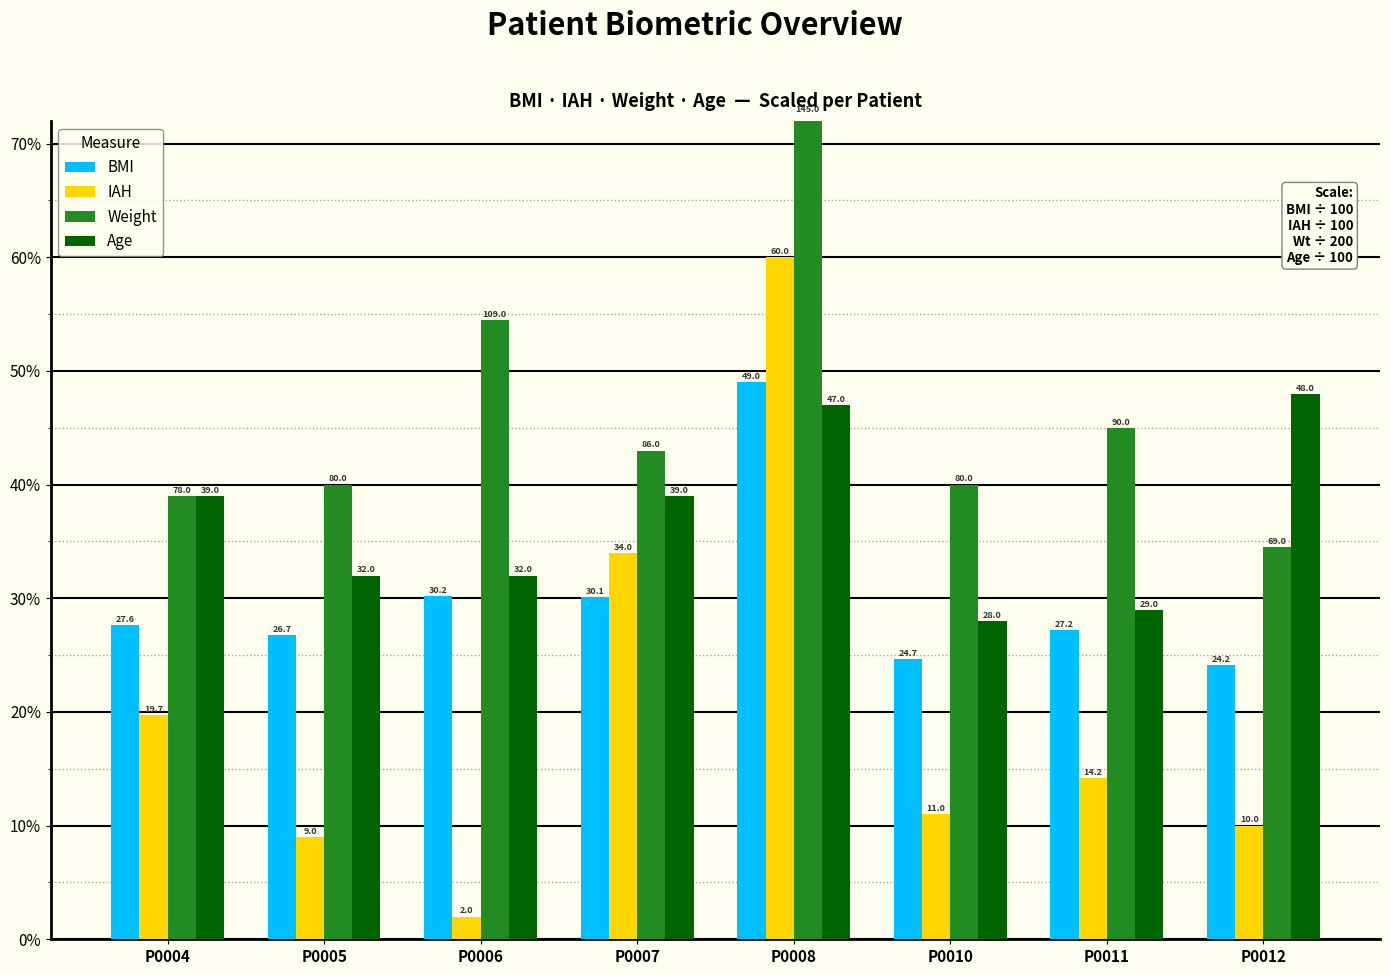

Are the bars horizontal?

No